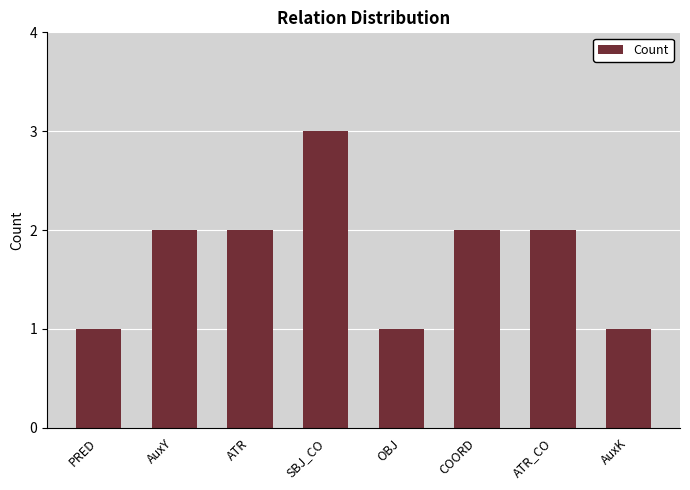

What value does the data have at PRED?

1